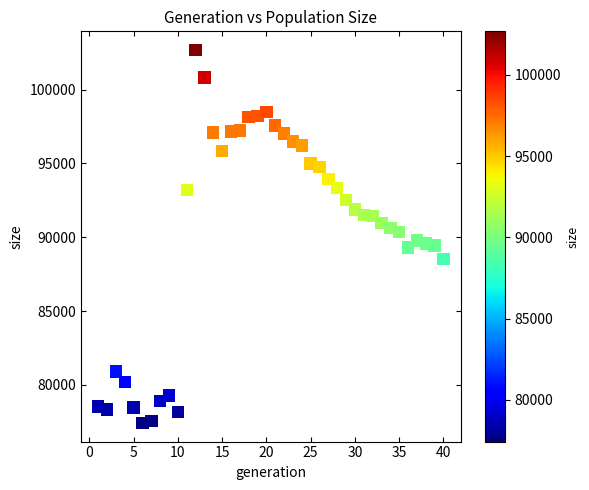

What is the range of X values (max minus min)?

39